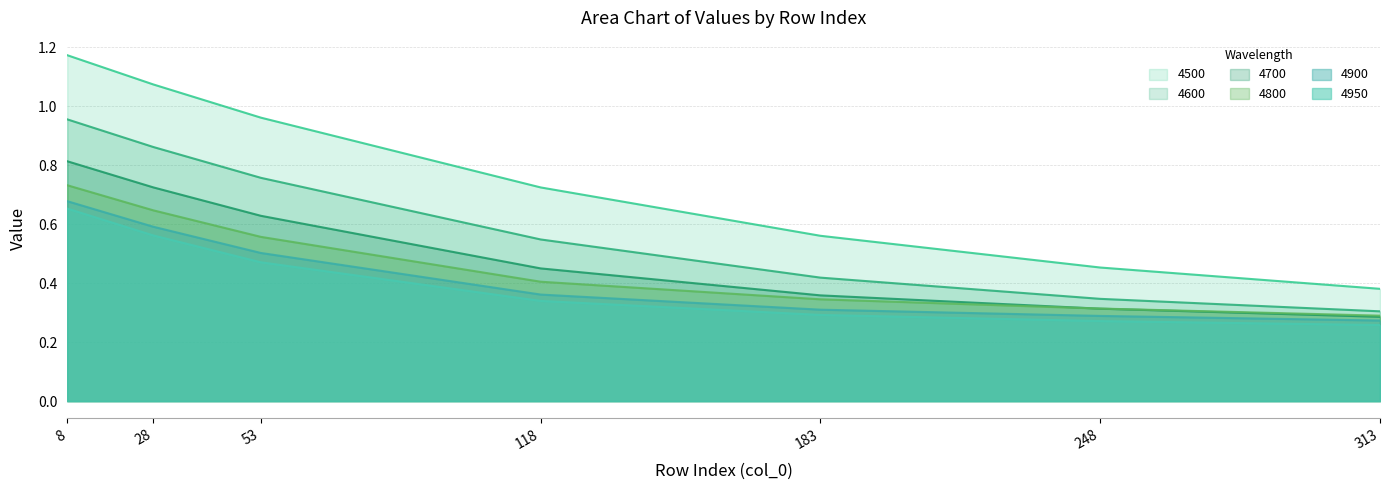

How many lines are shown in the chart?

6